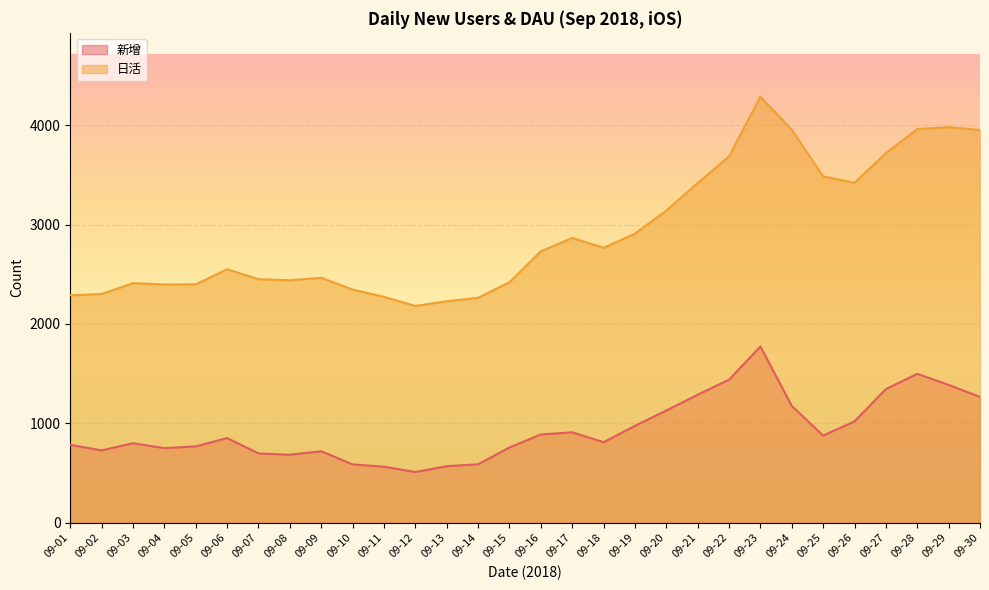

Where is the first local minimum for 日活?

09-04